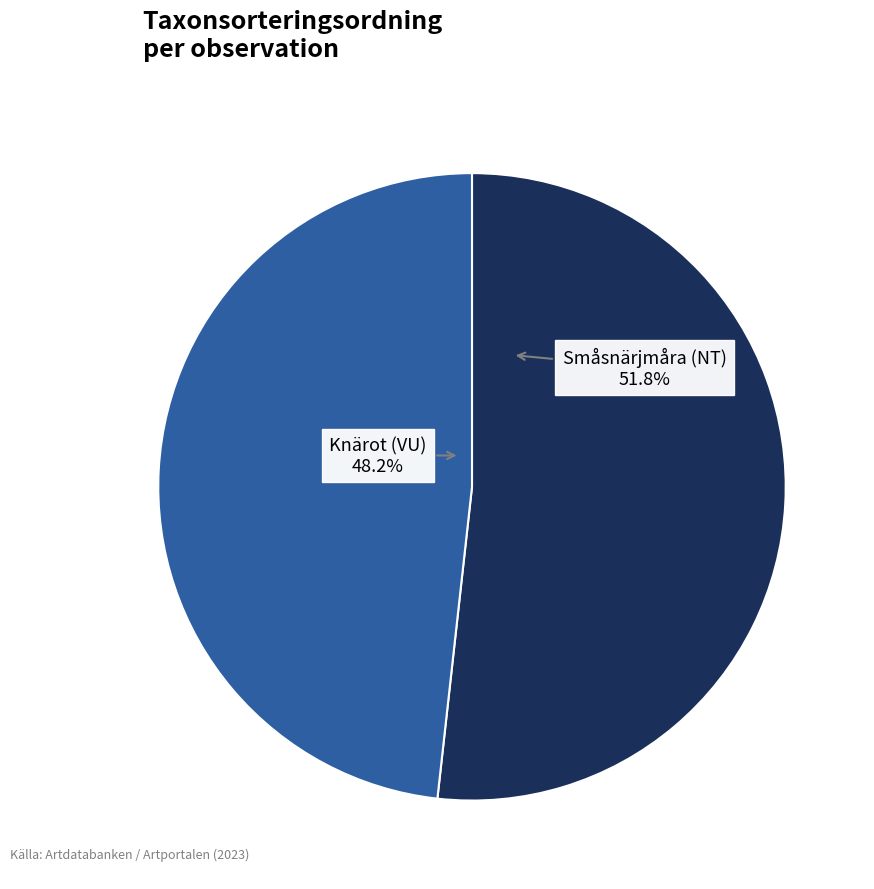

How many slices are in this pie chart?

2